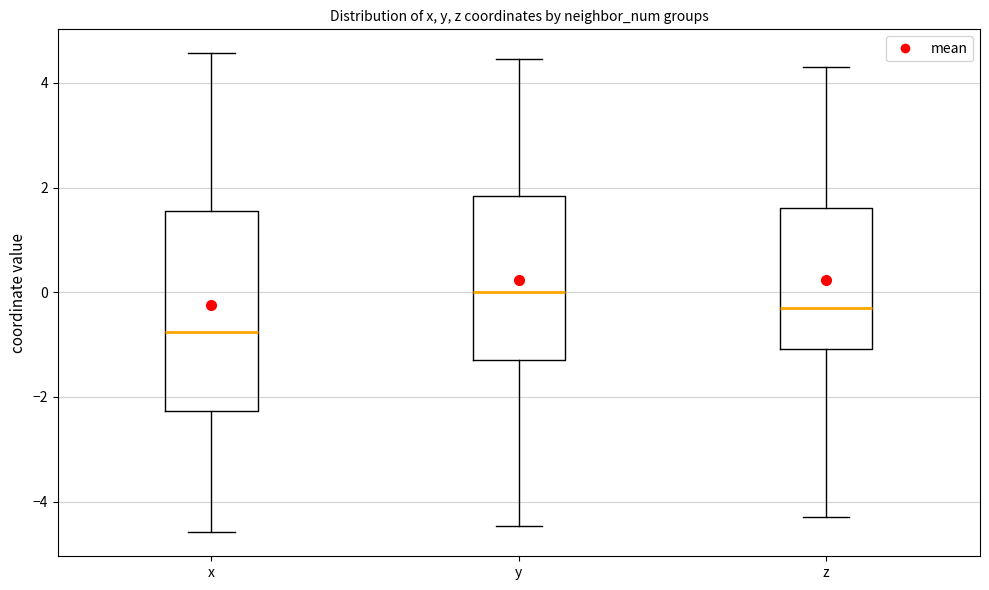

Reading left to right, read every box against the y-axis: the position of its median line, the range the box covers, and the ends of its whiskers. The values are not printed on the chart, so give them approximately, as read against the axis.

x: median -0.8, box -2.2 to 1.6, whiskers -4.6 to 4.6
y: median 0.0, box -1.4 to 1.8, whiskers -4.4 to 4.4
z: median -0.2, box -1.0 to 1.6, whiskers -4.2 to 4.2